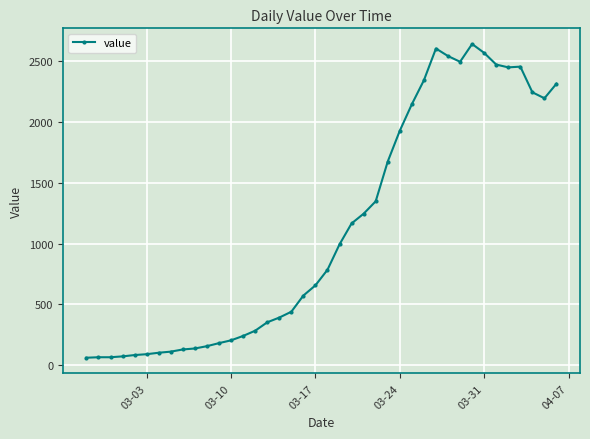

True or false: there are more than 2 points higher than both neighbors.

True